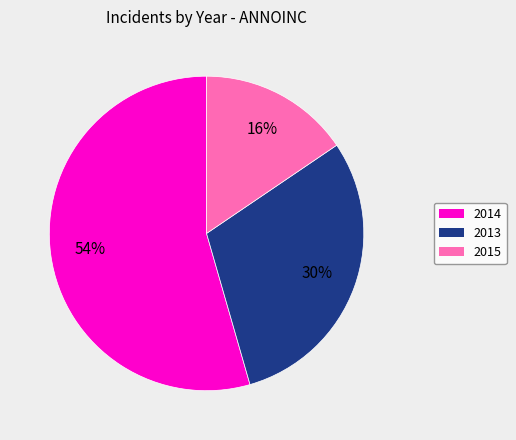

Is it true that 2015 is 28% of the pie?

False